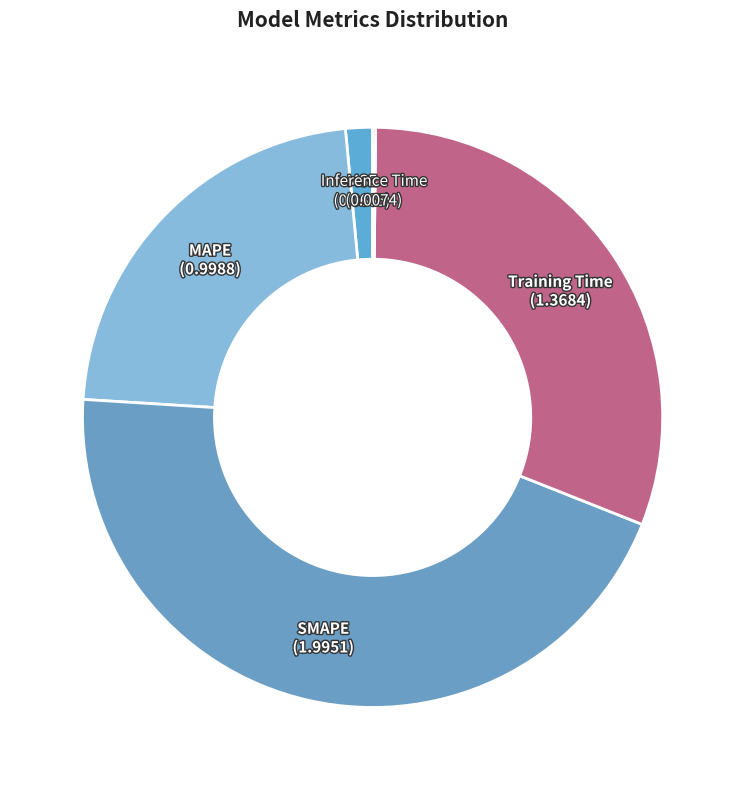

Does any single category account for the majority?

No